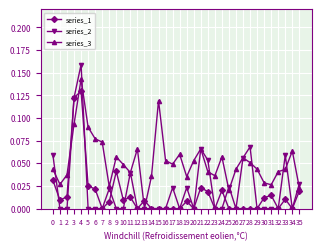

List the series in order of their overall mean, lowest first.

series_1, series_2, series_3